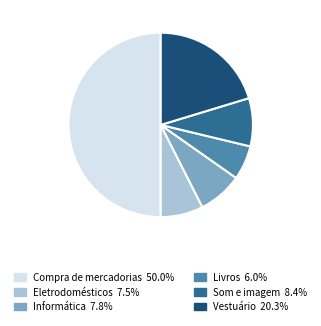

Which slice is the largest?

Compra de mercadorias